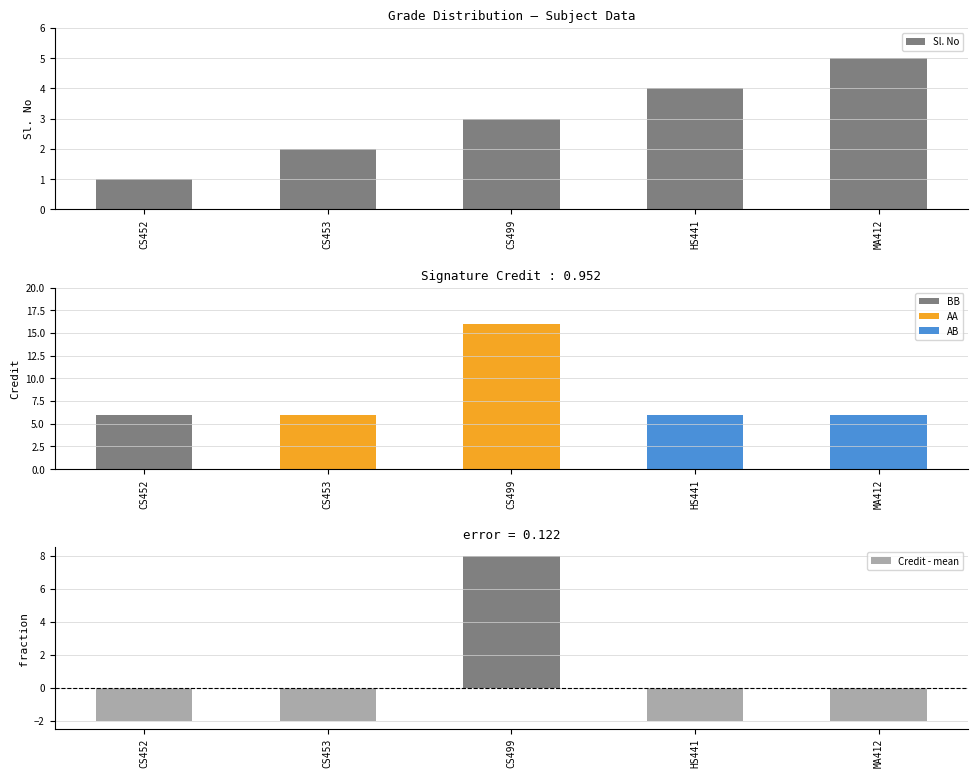

Is it true that Sl. No equals 5 at MA412?

True